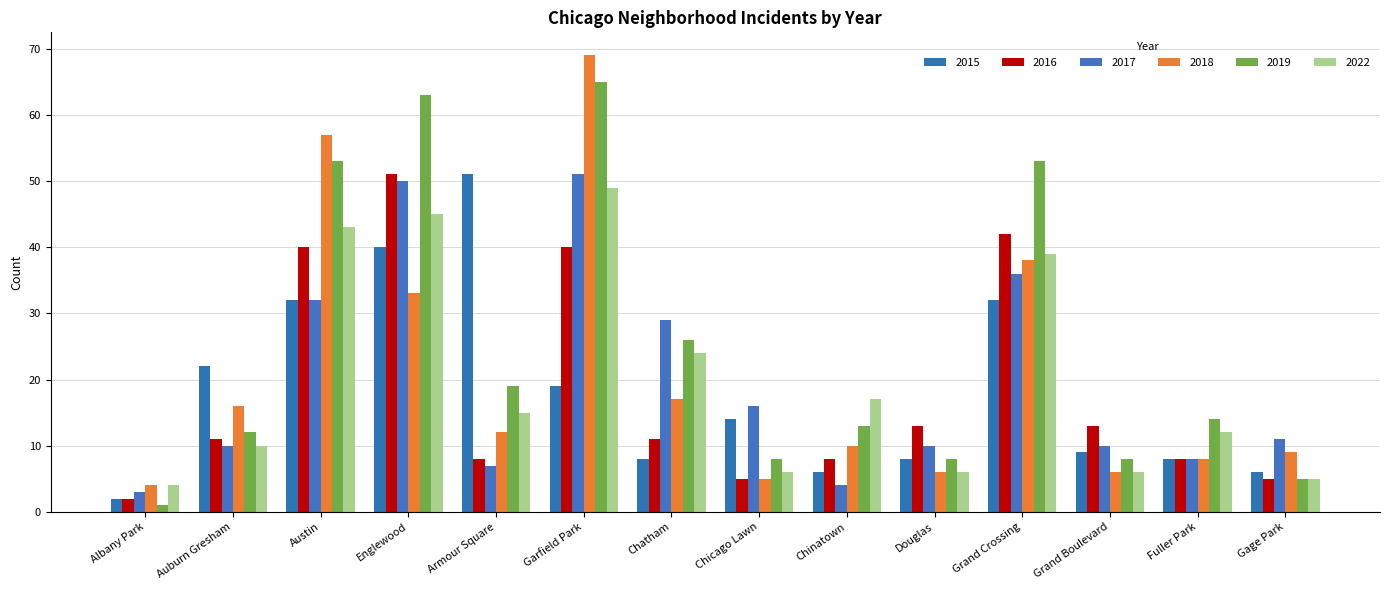

True or false: 2017 has a value of 10 at Grand Boulevard.

True